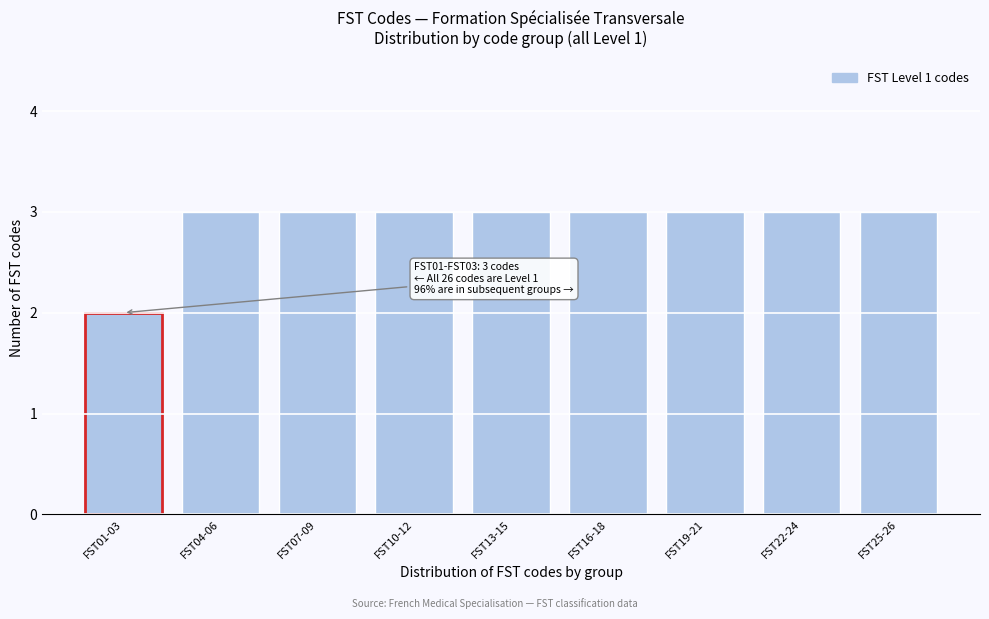

Reading right to left, transcribe all the data shown in this chart.

3	3	3	3	3	3	3	3	2